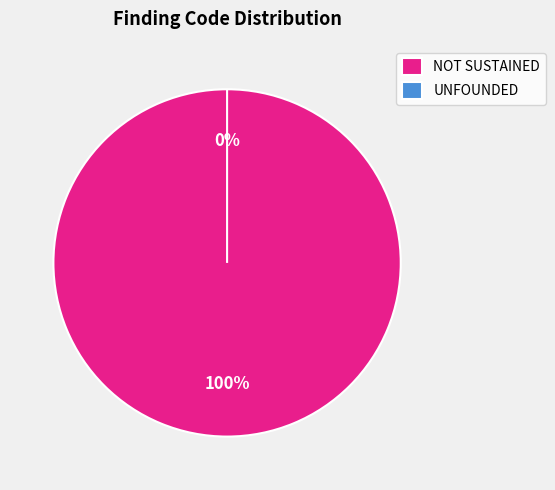

What percentage is the NOT SUSTAINED slice, to the nearest percent?

100%